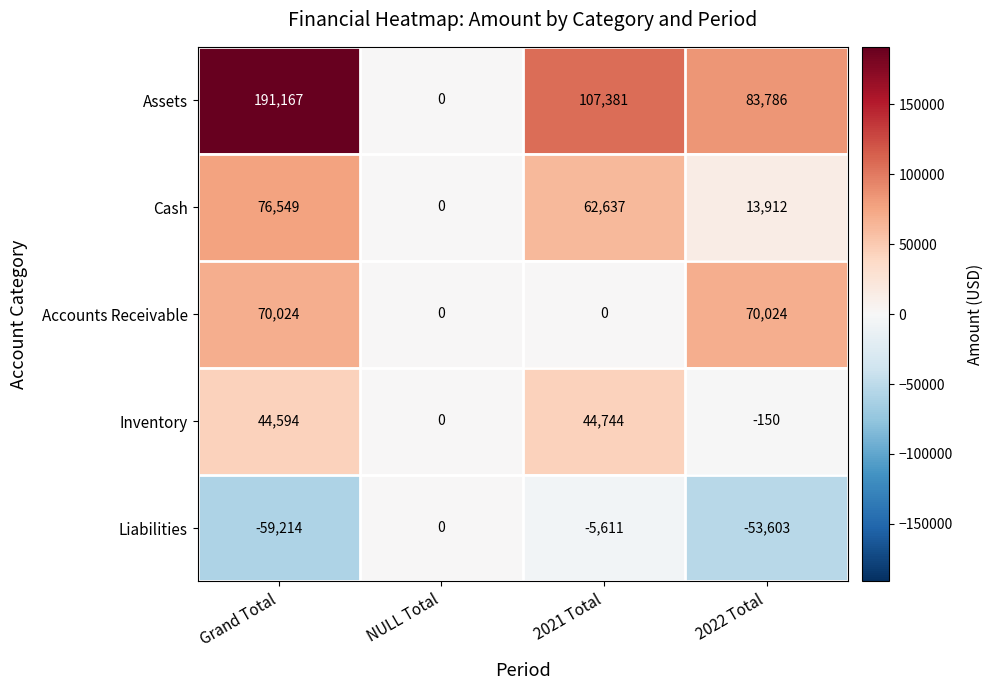

Reading left to right, extract all data points from this chart.

Assets: 191167	0	107381	83786
Cash: 76549	0	62637	13912
Accounts Receivable: 70024	0	0	70024
Inventory: 44594	0	44744	-150
Liabilities: -59214	0	-5611	-53603